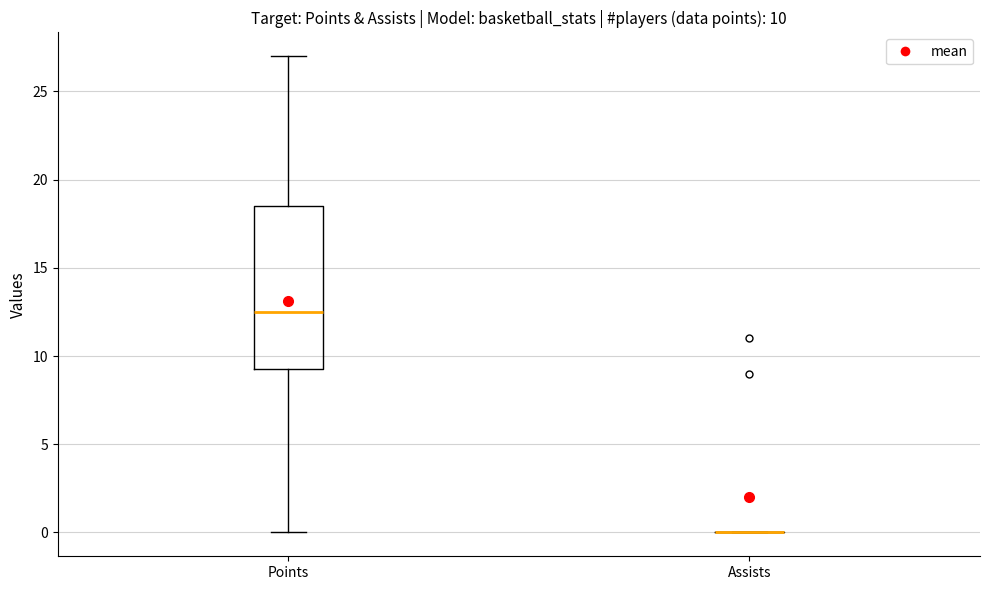

Which box is the tallest, from its lower edge to its upper edge?

Points